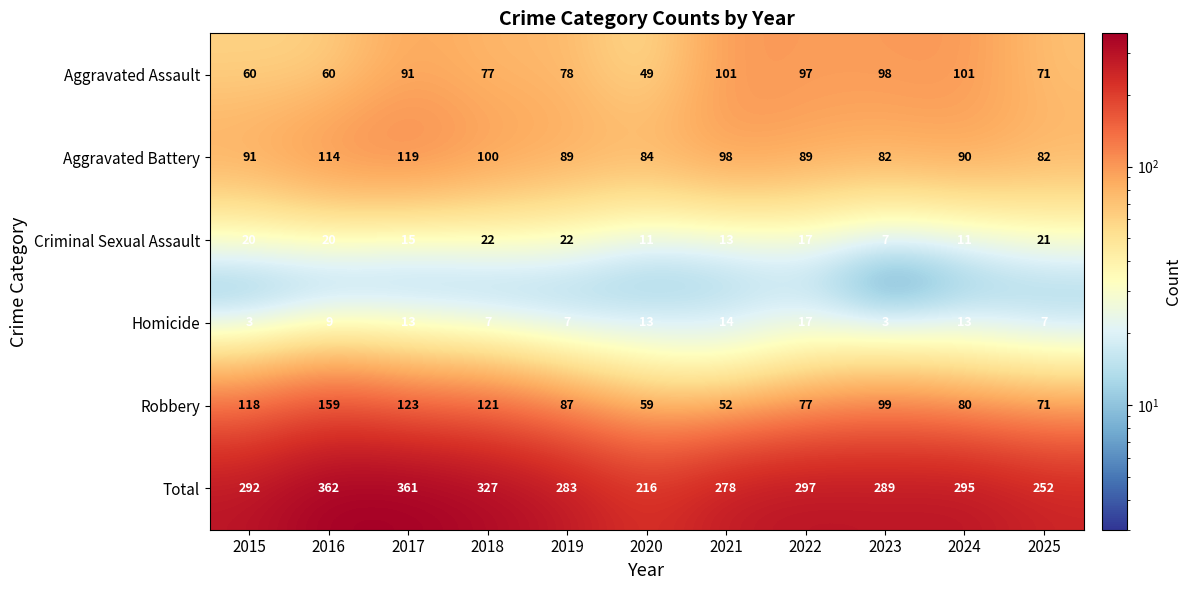

How many data points does each series have?

11